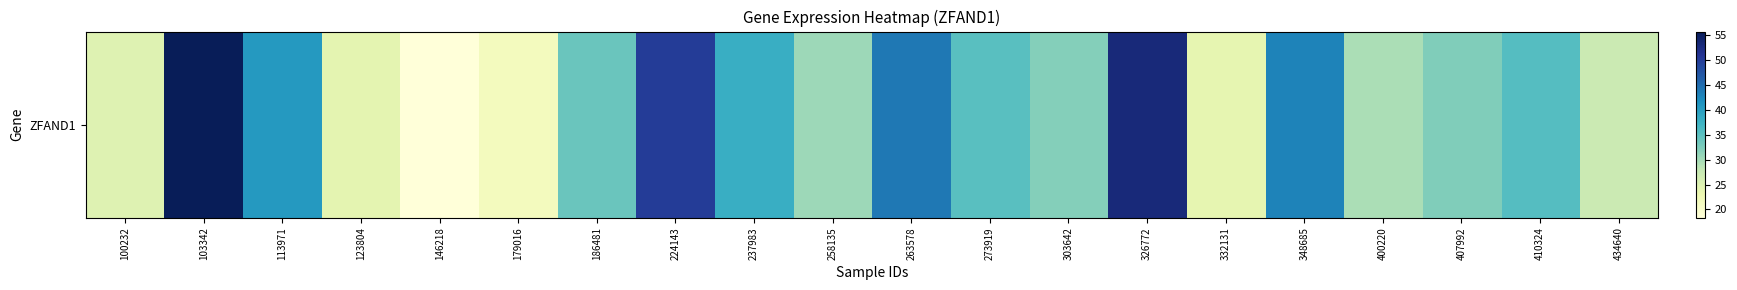

Reading left to right, extract all data points from this chart.

24.9	55.8	40.7	24.1	18.3	21.5	33.8	50.1	38.0	30.3	43.9	35.2	32.0	53.0	23.7	43.0	29.4	32.2	35.5	27.2